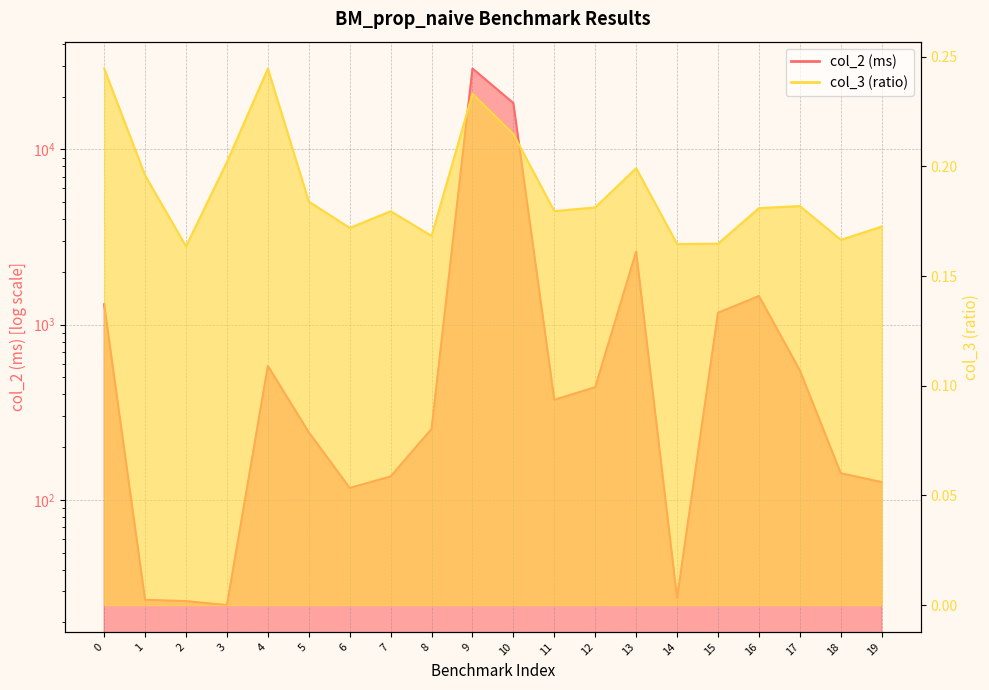

True or false: col_3 (ratio) and col_2 (ms) cross at least once.

False